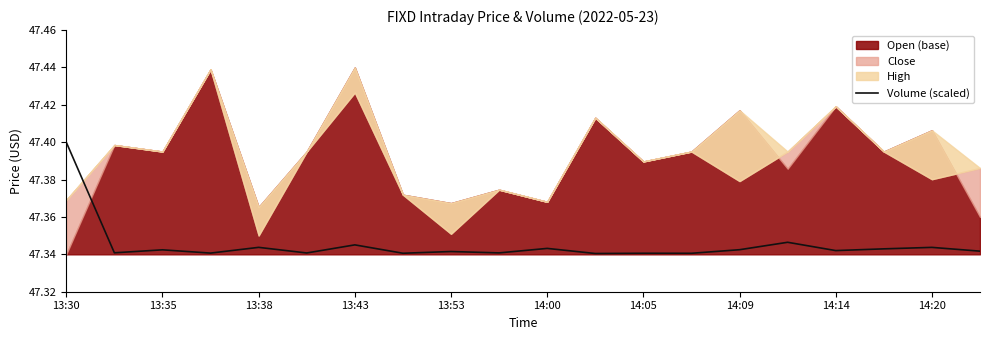

How many interior local valleys (lower than both neighbors) does the data have?

8